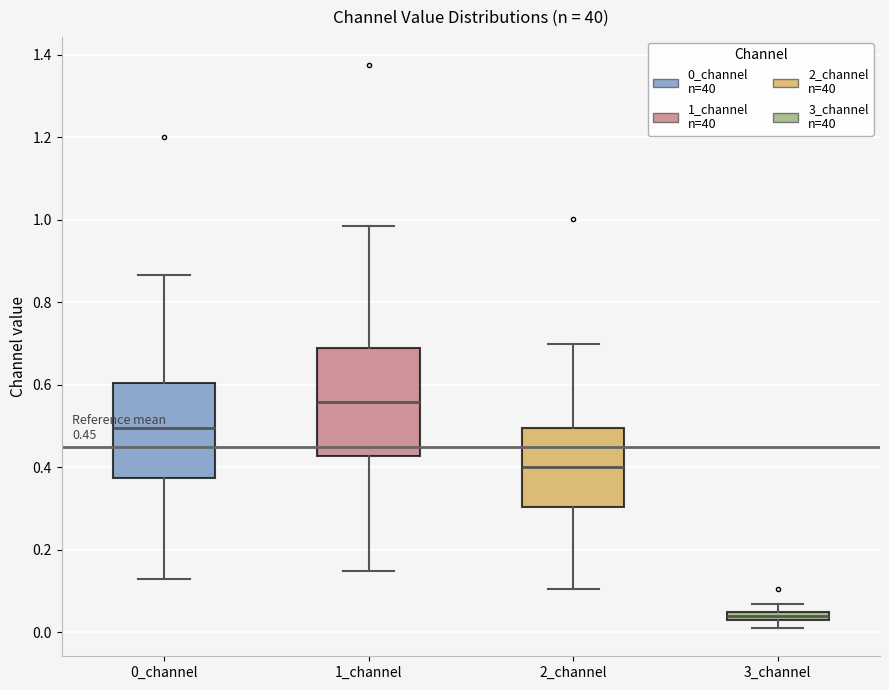

Comparing the boxes themselves (not the whiskers), which one is the tallest?

1_channel